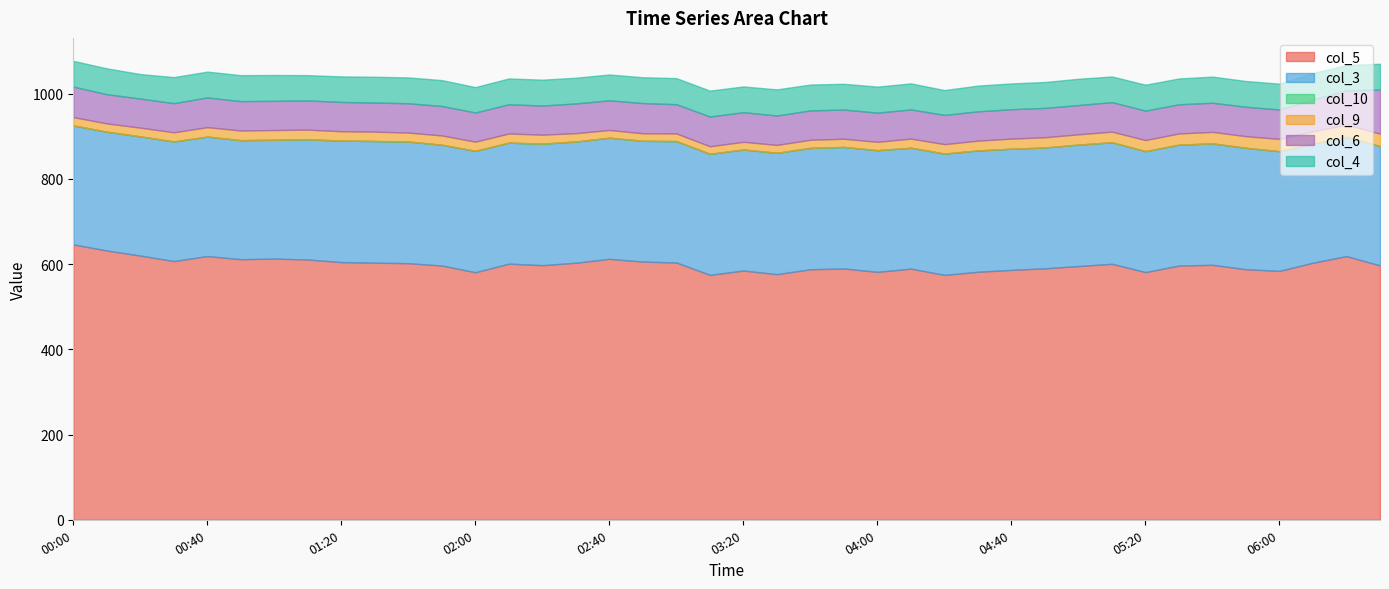

In col_5, how many points are lower than both neighbors (excluding endpoints)?

10